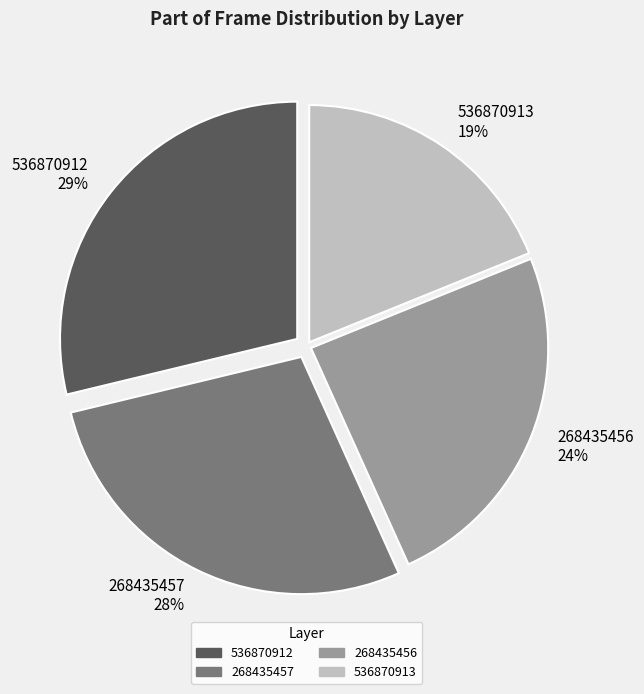

What is the ratio of the value at 268435456 24% to the value at 268435457 28%?

0.9